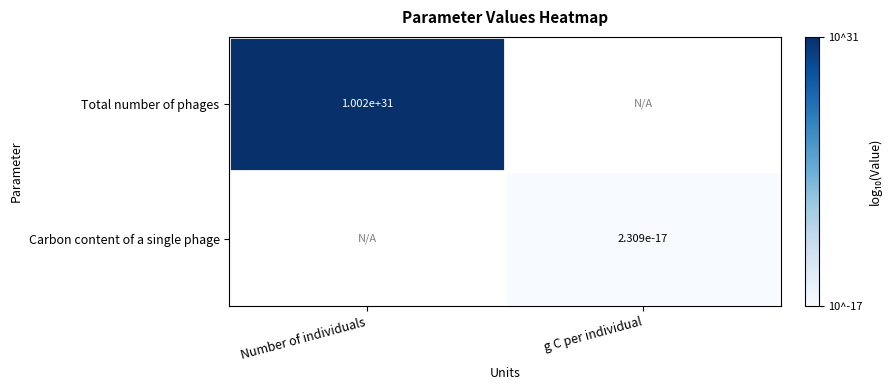

Is the value of Total number of phages at Number of individuals greater than the value of Carbon content of a single phage at g C per individual?

Yes